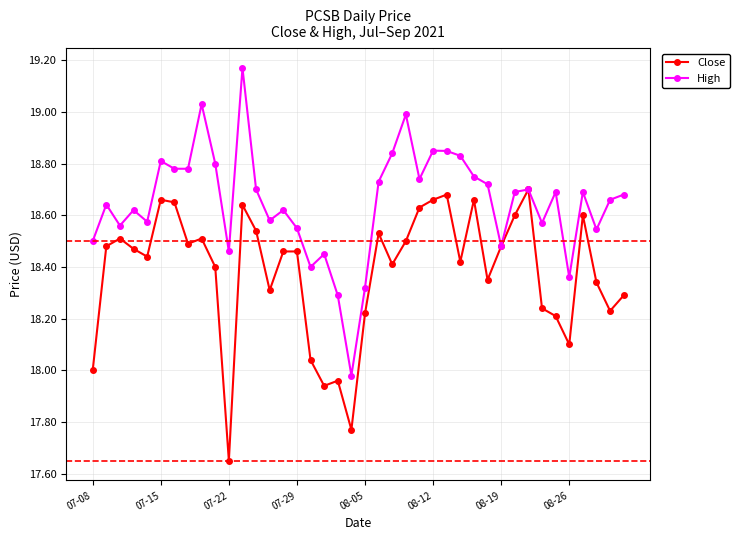

Which series has the largest total across all categories?

High